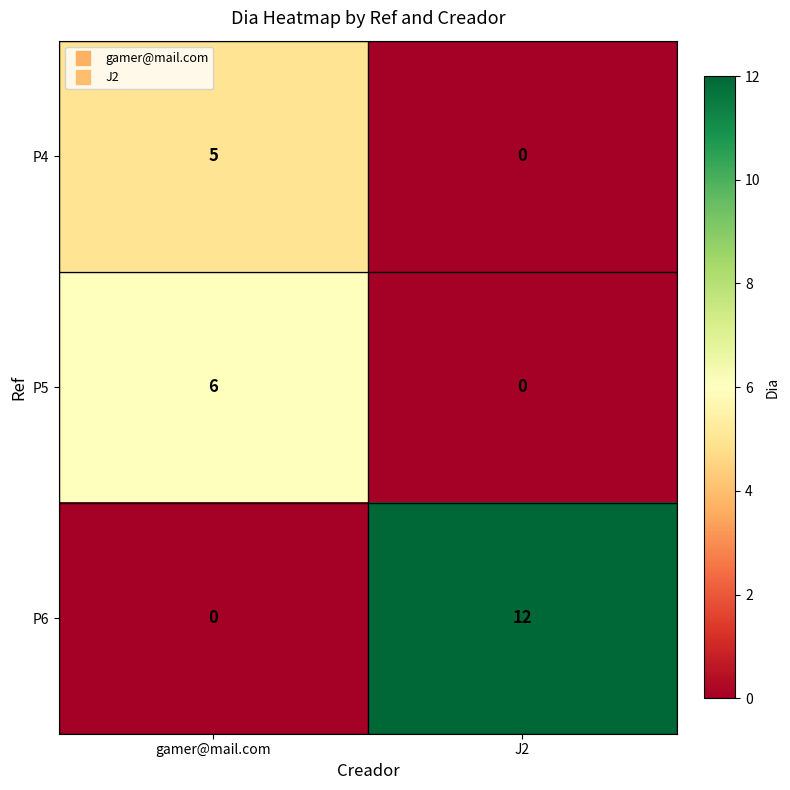

At how many categories does at least one series exceed 5?

2